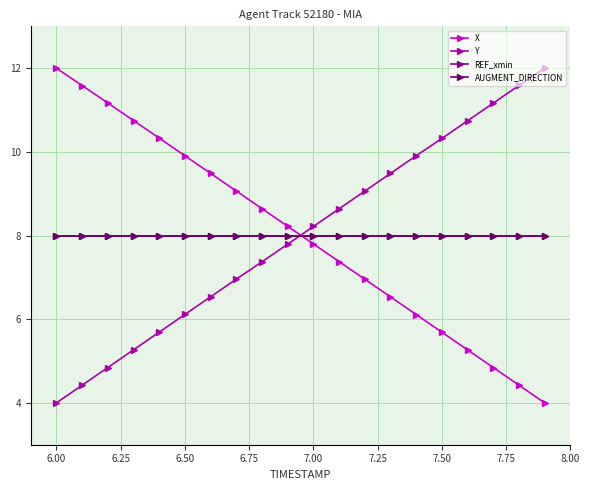

Reading left to right, transcribe all the data shown in this chart.

X: 12.0	11.6	11.2	10.7	10.3	9.9	9.5	9.1	8.6	8.2	7.8	7.4	7.0	6.5	6.1	5.7	5.3	4.8	4.4	4.0
Y: 4.0	4.4	4.8	5.3	5.7	6.1	6.5	7.0	7.4	7.8	8.2	8.6	9.1	9.5	9.9	10.3	10.7	11.2	11.6	12.0
REF_xmin: 8.0	8.0	8.0	8.0	8.0	8.0	8.0	8.0	8.0	8.0	8.0	8.0	8.0	8.0	8.0	8.0	8.0	8.0	8.0	8.0
AUGMENT_DIRECTION: 8.0	8.0	8.0	8.0	8.0	8.0	8.0	8.0	8.0	8.0	8.0	8.0	8.0	8.0	8.0	8.0	8.0	8.0	8.0	8.0